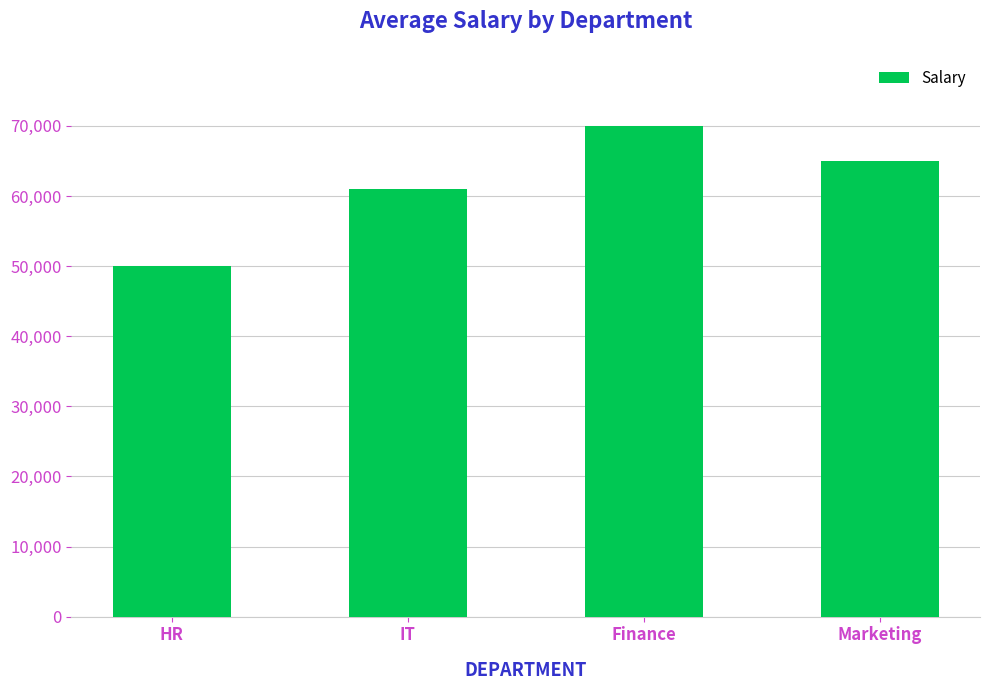

Rank the categories by value from highest to lowest.

Finance, Marketing, IT, HR